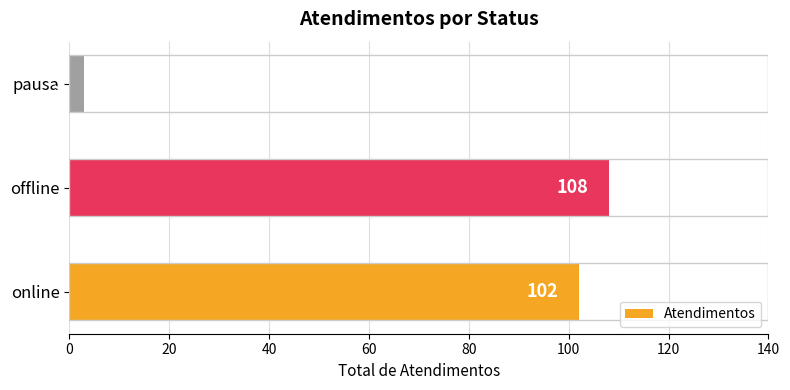

What is the difference between the maximum and minimum values?

105